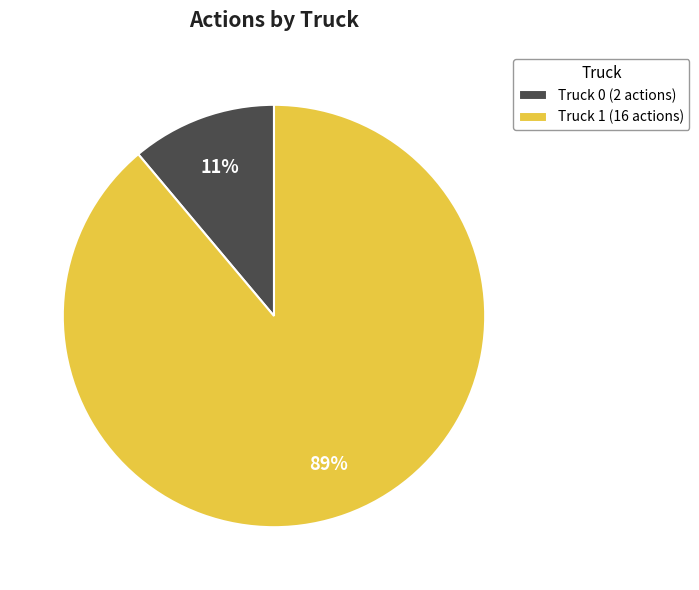

Rank the categories by value from lowest to highest.

Truck 0, Truck 1